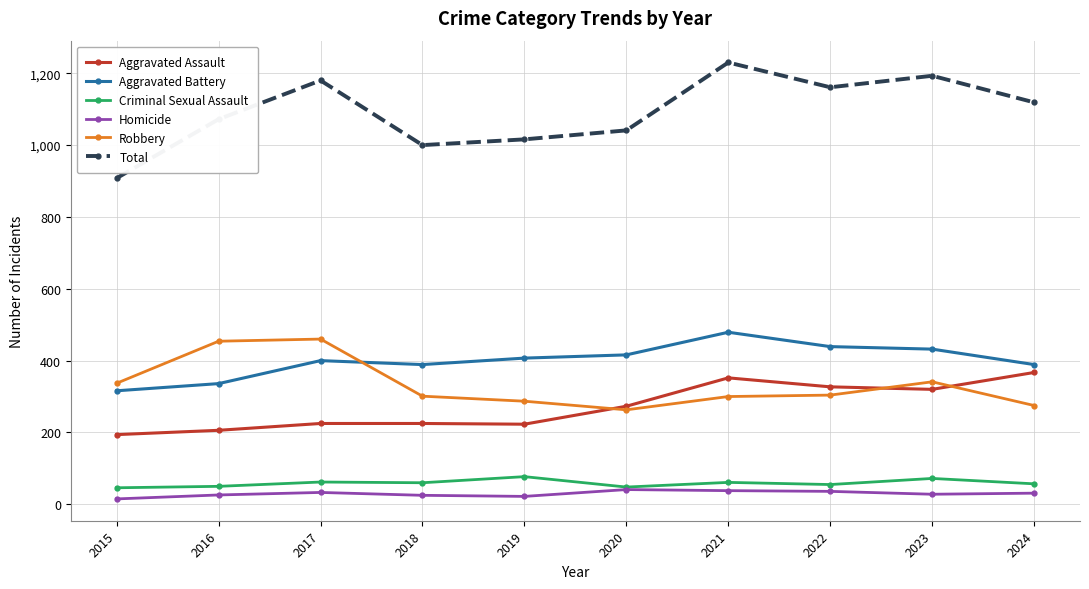

What is the lowest value of the Criminal Sexual Assault series?

46